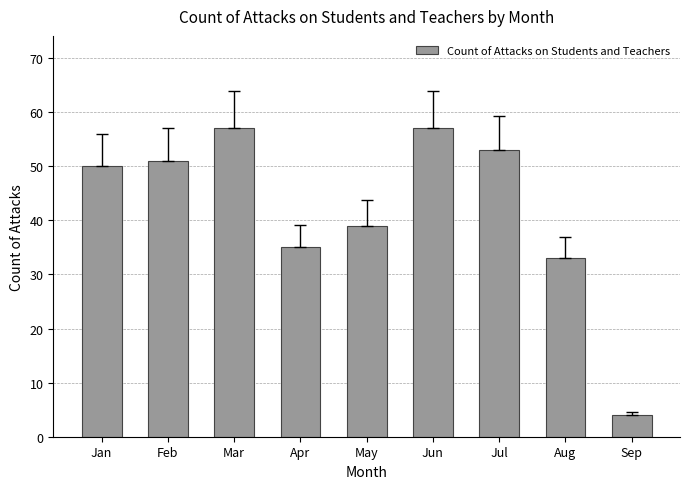

The chart shows a value of 57 at Jun. True or false?

True